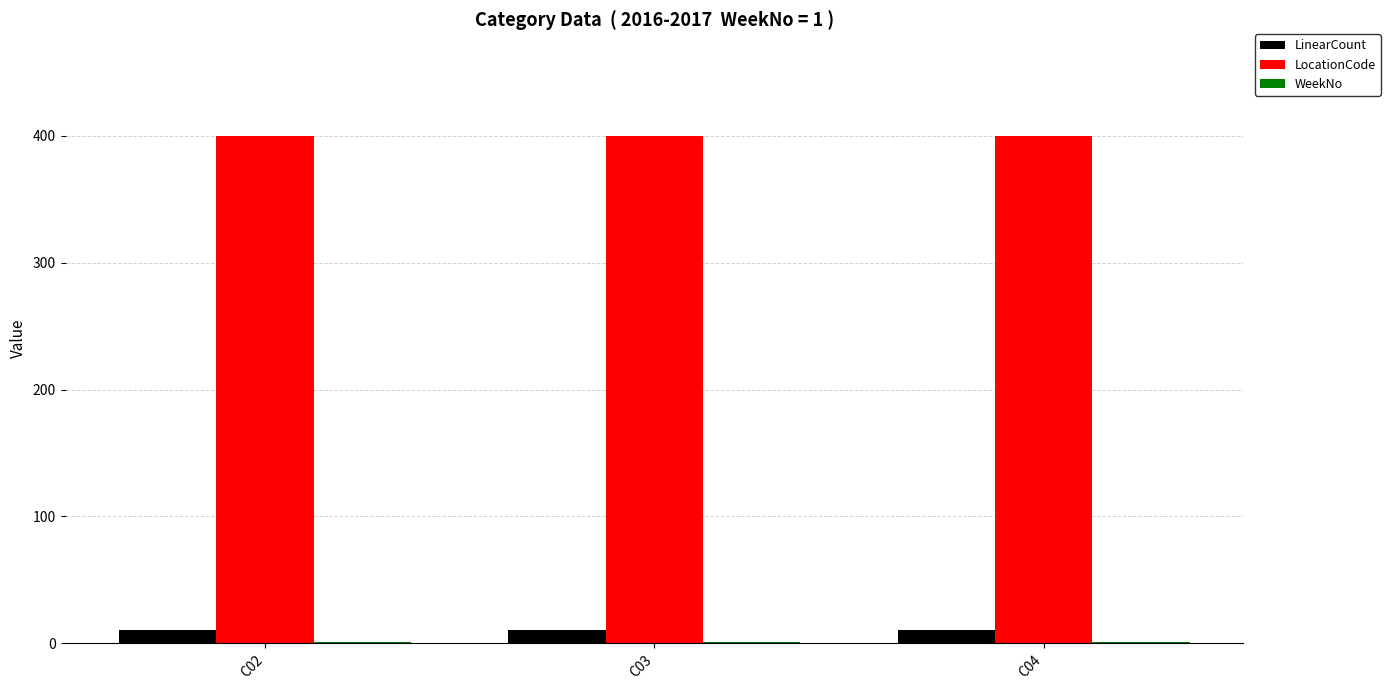

What is the highest value of the LocationCode series?

400.0